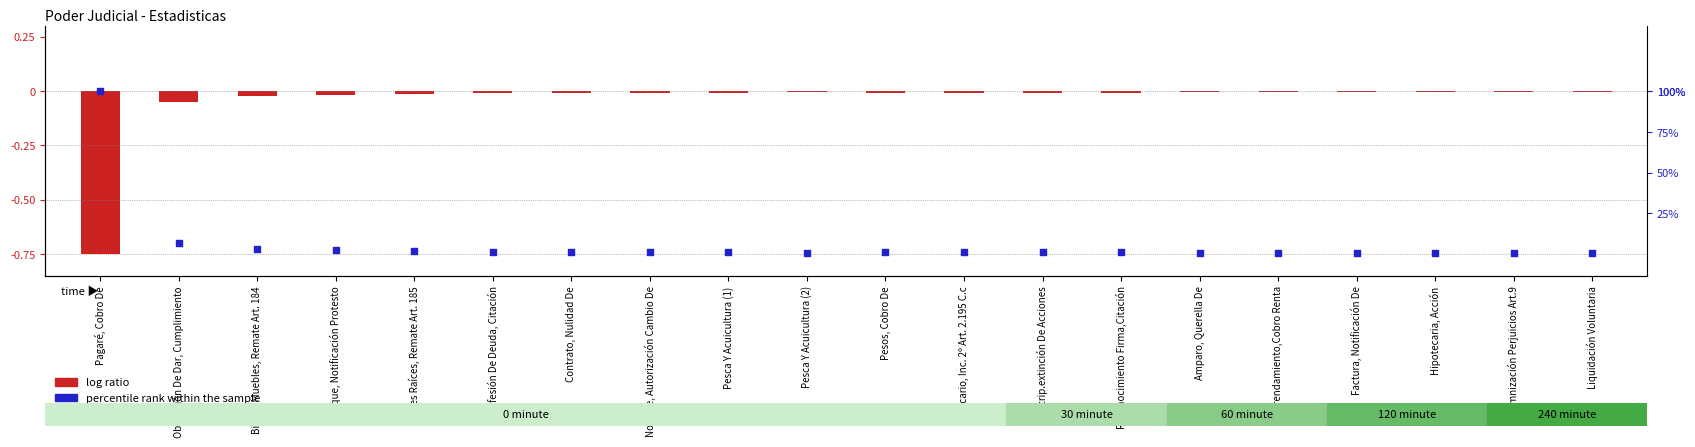

What is the total value across all series at Hipotecaria, Acción?

-0.8